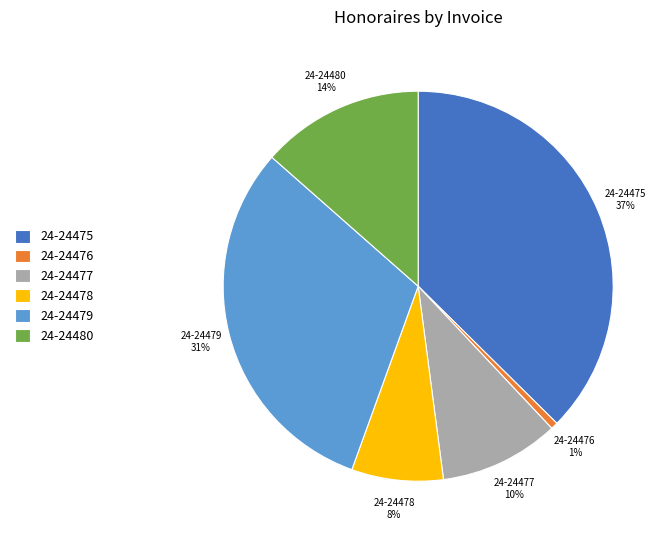

Between 24-24478 and 24-24475, which is larger?

24-24475